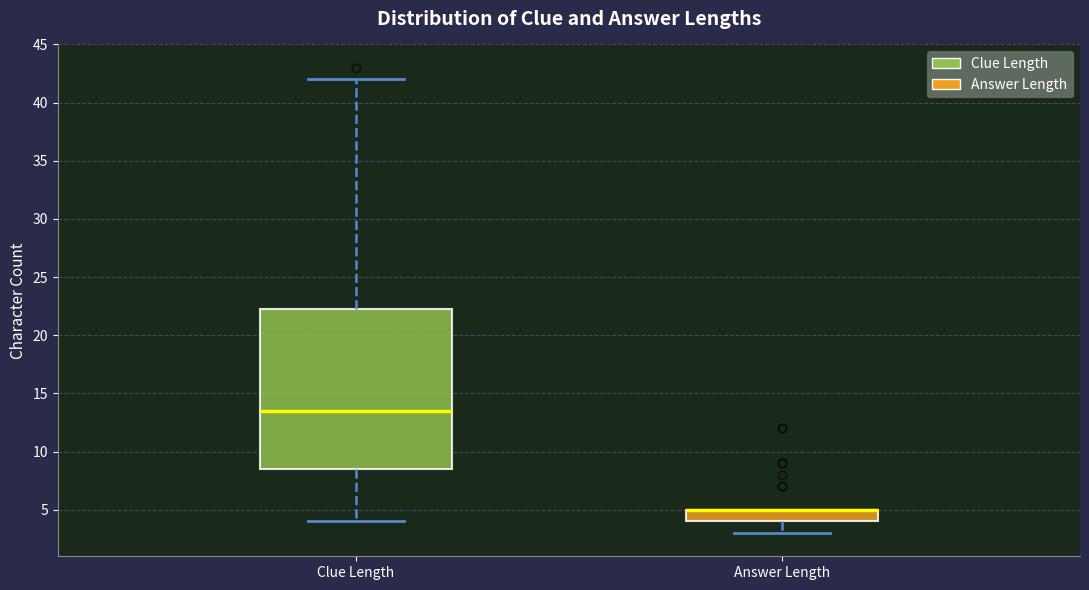

Reading left to right, transcribe this box plot: for each box, give where its median line is, the range the box spans, and where its two whiskers end, as read against the y-axis. The values are not printed on the chart, so give them approximately, as read against the axis.

Clue Length: median 13.5, box 8.5 to 22.5, whiskers 4.0 to 42.0
Answer Length: median 5.0 (drawn on the box's upper edge), box 4.0 to 5.0, whiskers 3.0 to 5.0